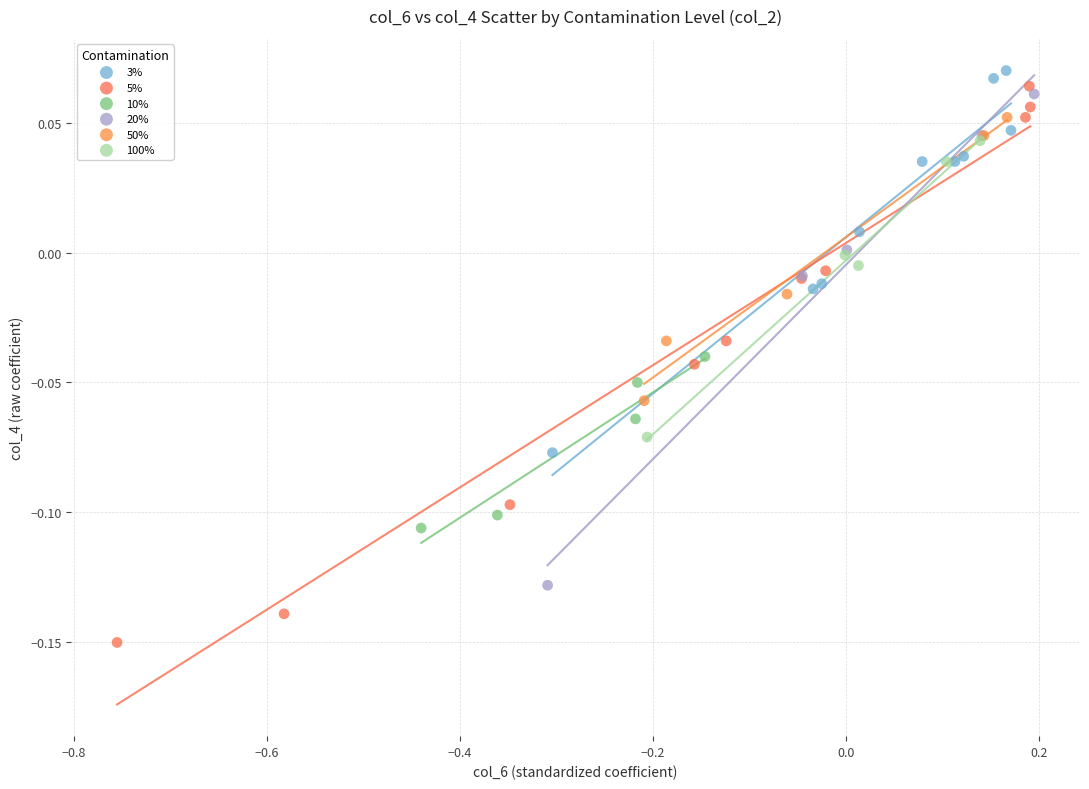

Which series has the largest Y range (max minus min)?

5%